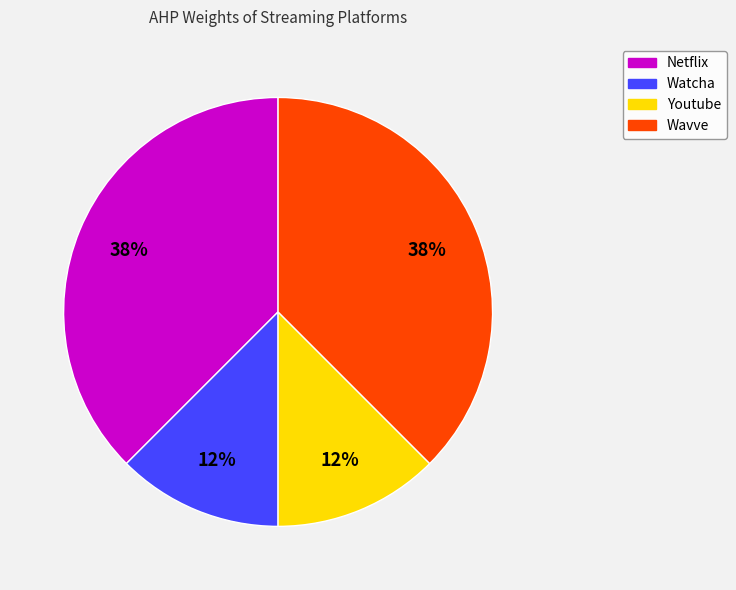

Does Watcha represent more than half of the total?

No